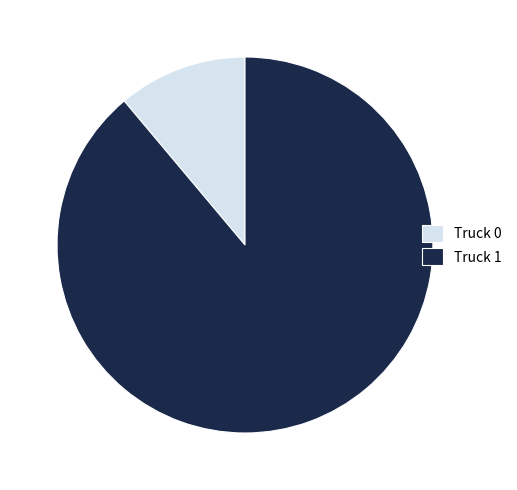

Is it true that Truck 0 is 11% of the pie?

True